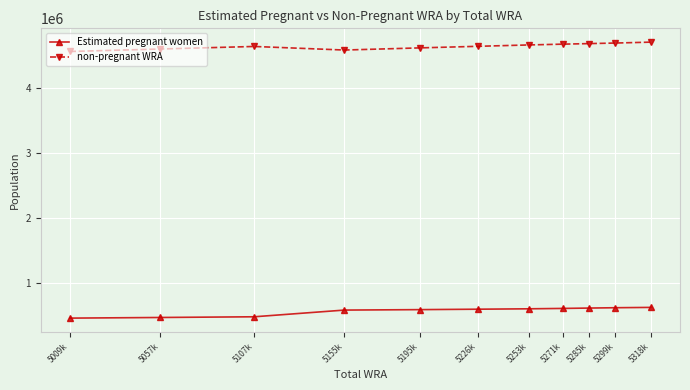

True or false: non-pregnant WRA and Estimated pregnant women cross at least once.

False